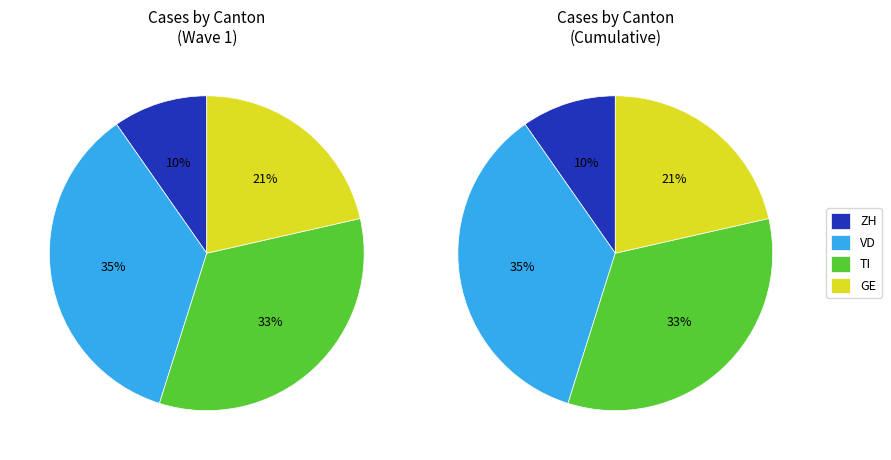

Does FR represent more than half of the total?

No